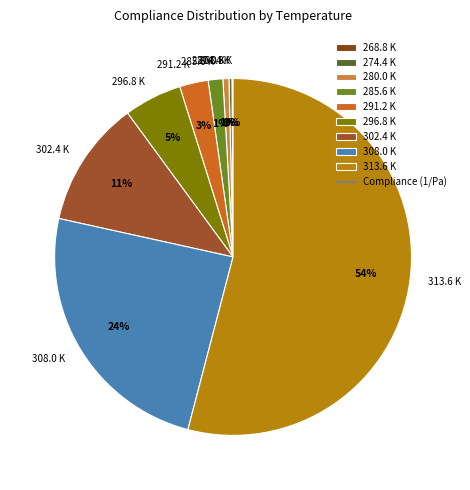

Which slice is the largest?

313.6 K